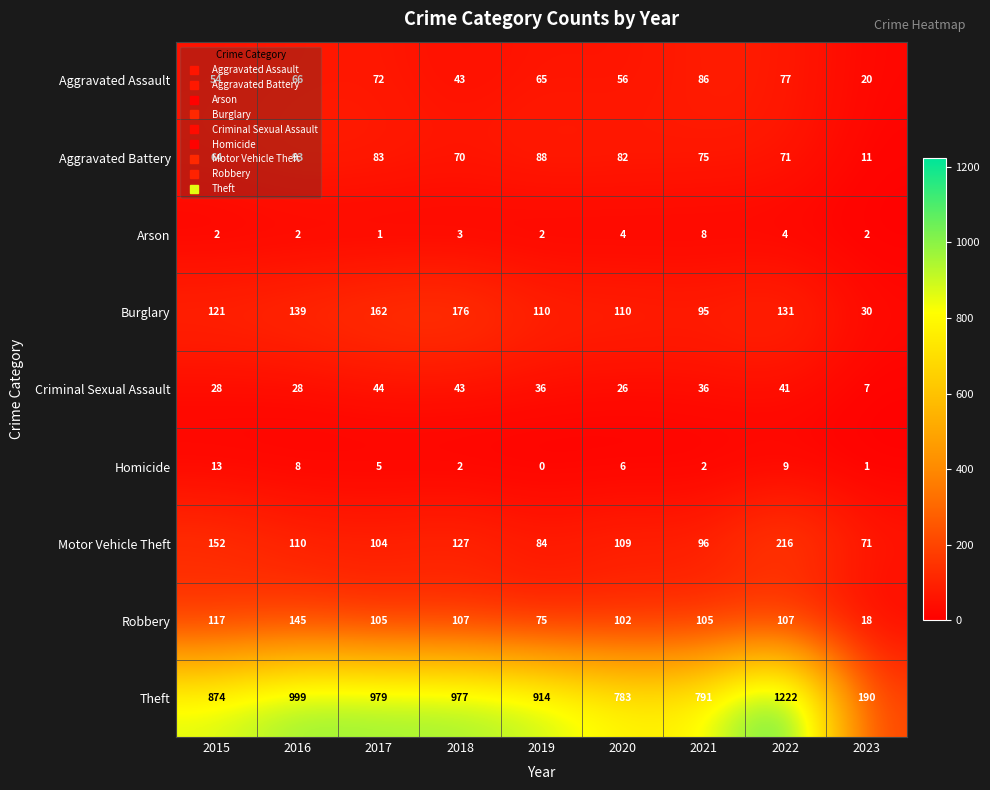

At 2022, list the series in order from largest to smallest.

Theft, Motor Vehicle Theft, Burglary, Robbery, Aggravated Assault, Aggravated Battery, Criminal Sexual Assault, Homicide, Arson